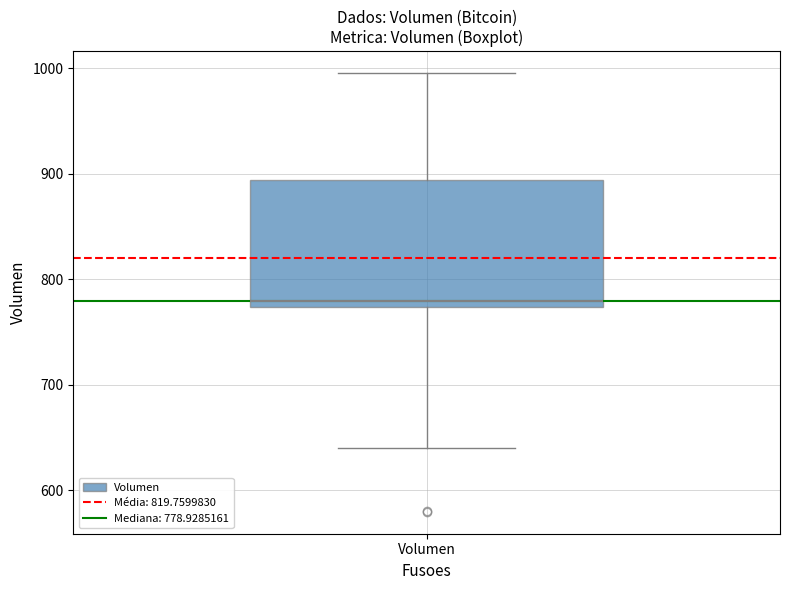

Where does the upper whisker of the box for Volumen end on the y-axis? The values are not printed on the chart, so give them approximately, as read against the axis.

1000